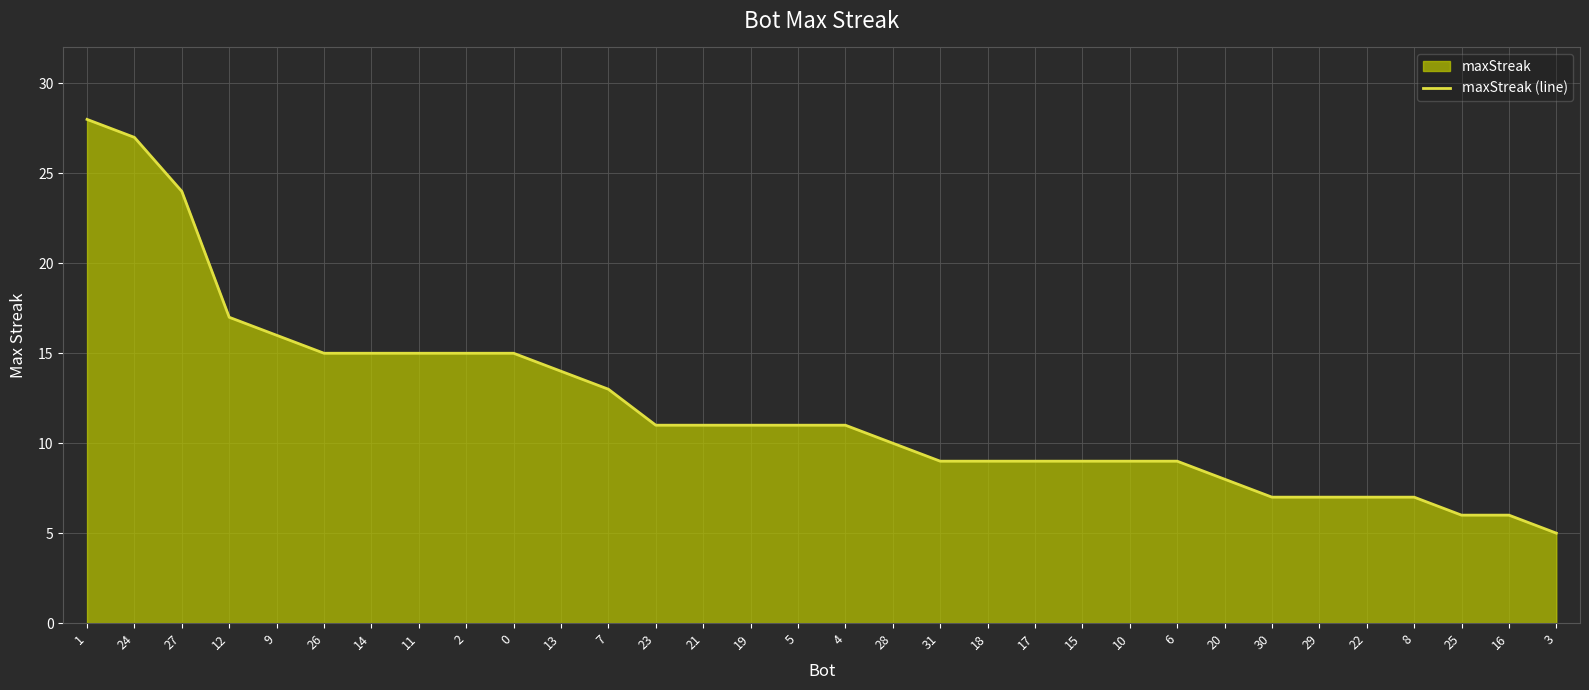

What is the label of the 14th point from the left?

21